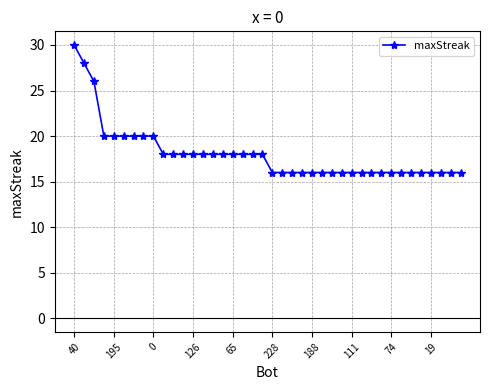

What is the maximum value shown in the chart?

30